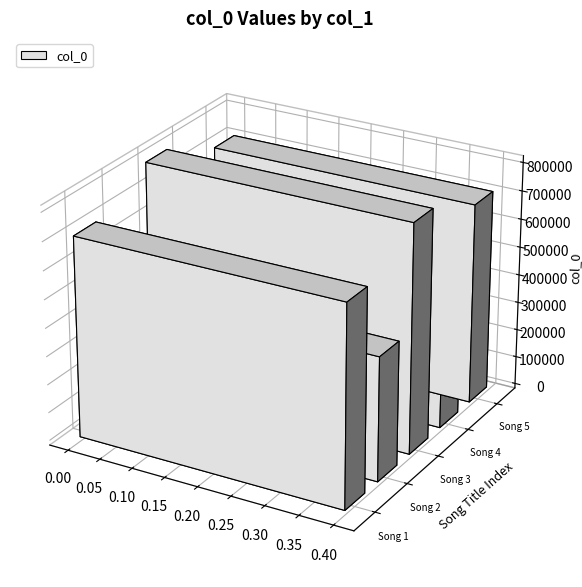

What is the value of the 4th bar from the left?

260653